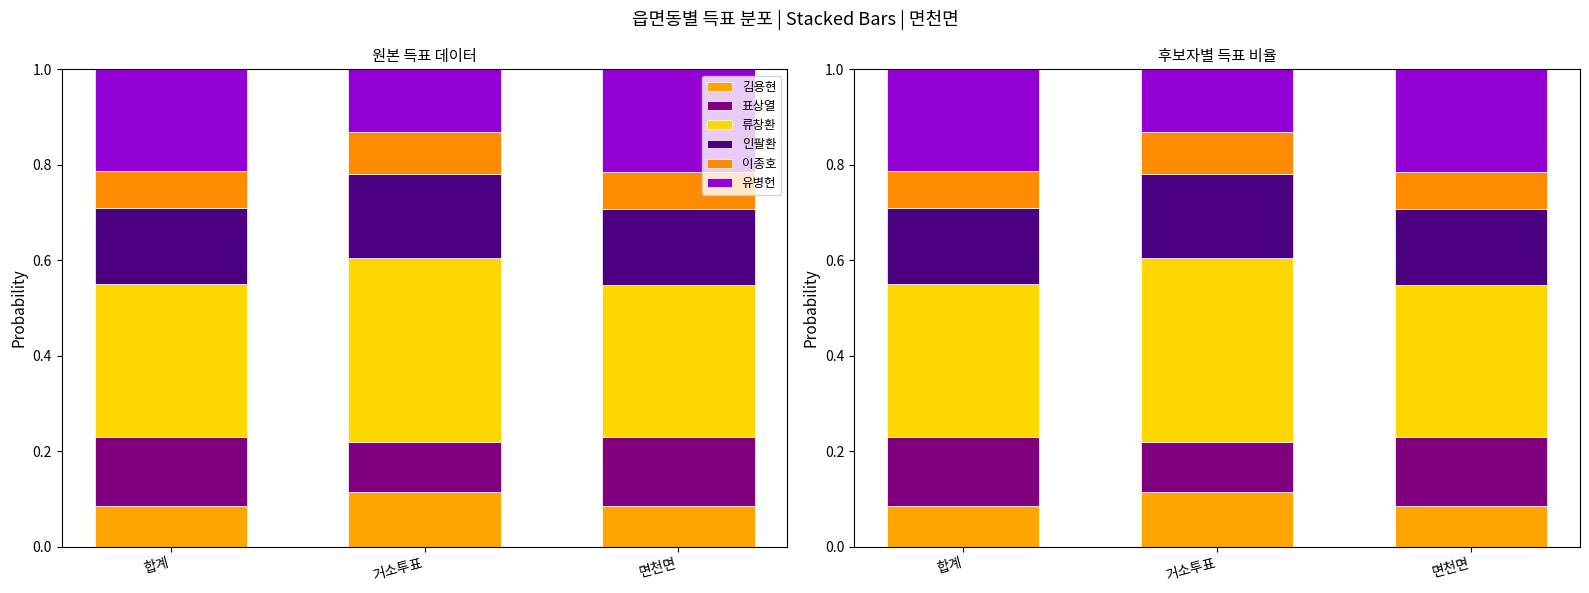

What is the sum of all 유병헌 values?

0.6